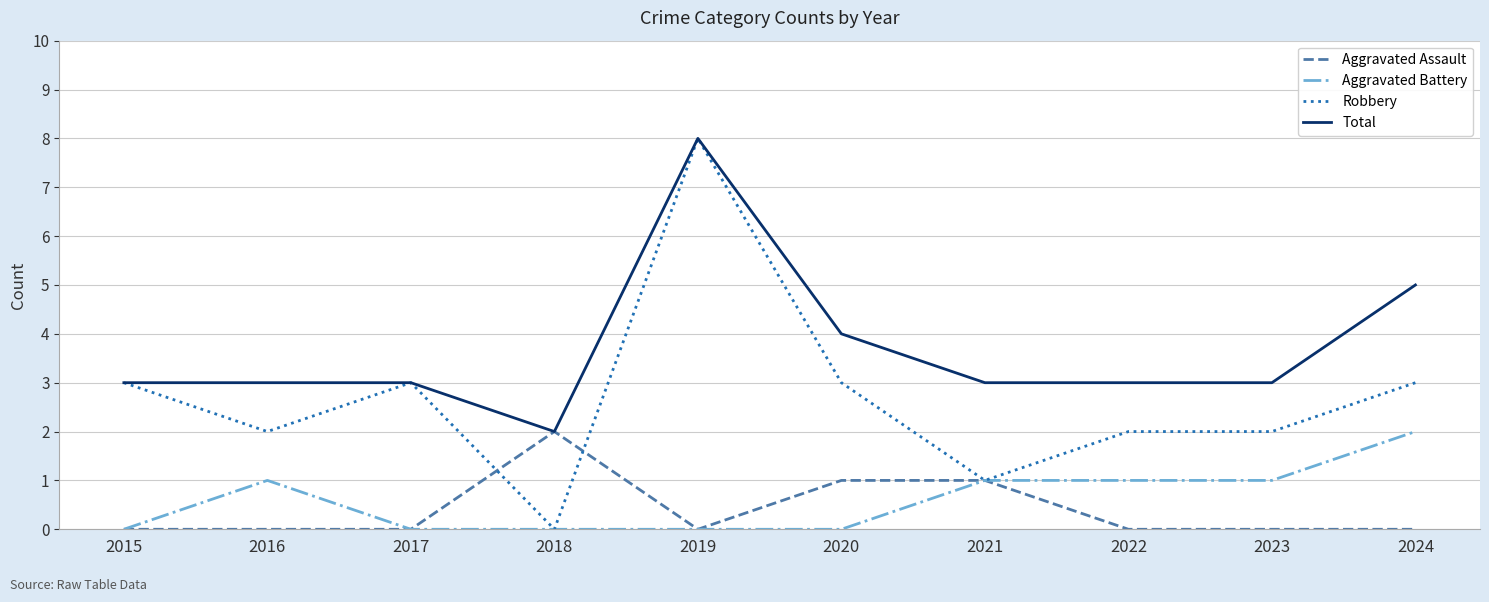

True or false: Total and Aggravated Battery intersect in this chart.

False